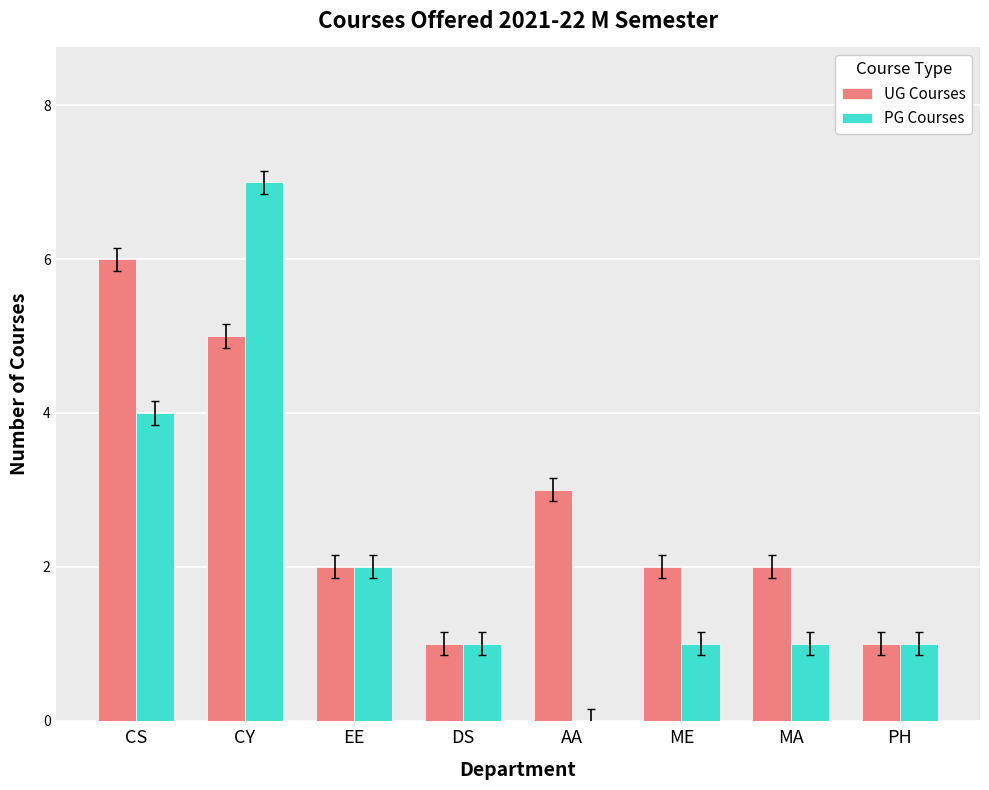

What is the sum of all UG Courses values?

22